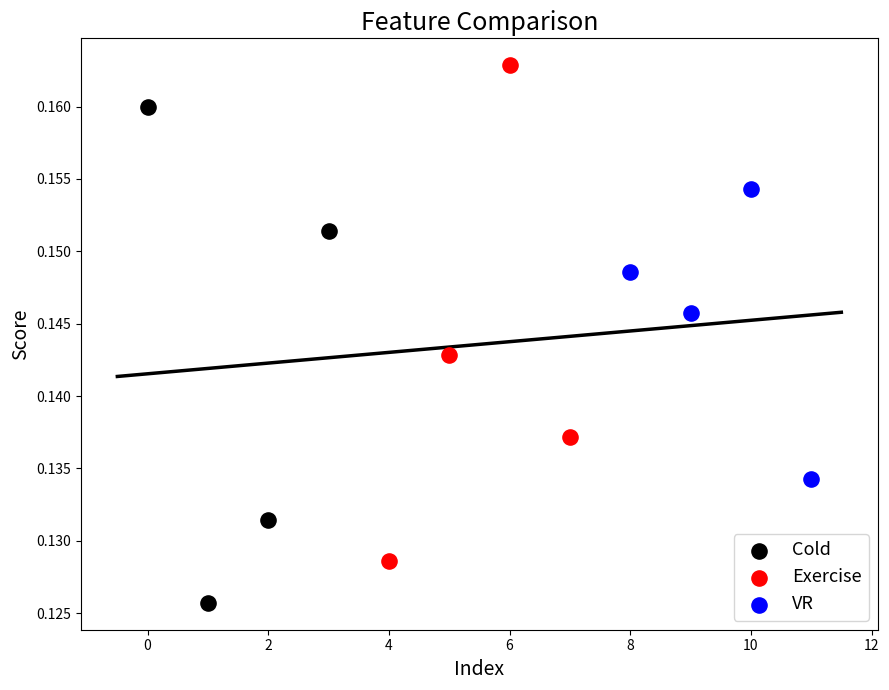

What are all the series names shown in the legend?

Cold, Exercise, VR